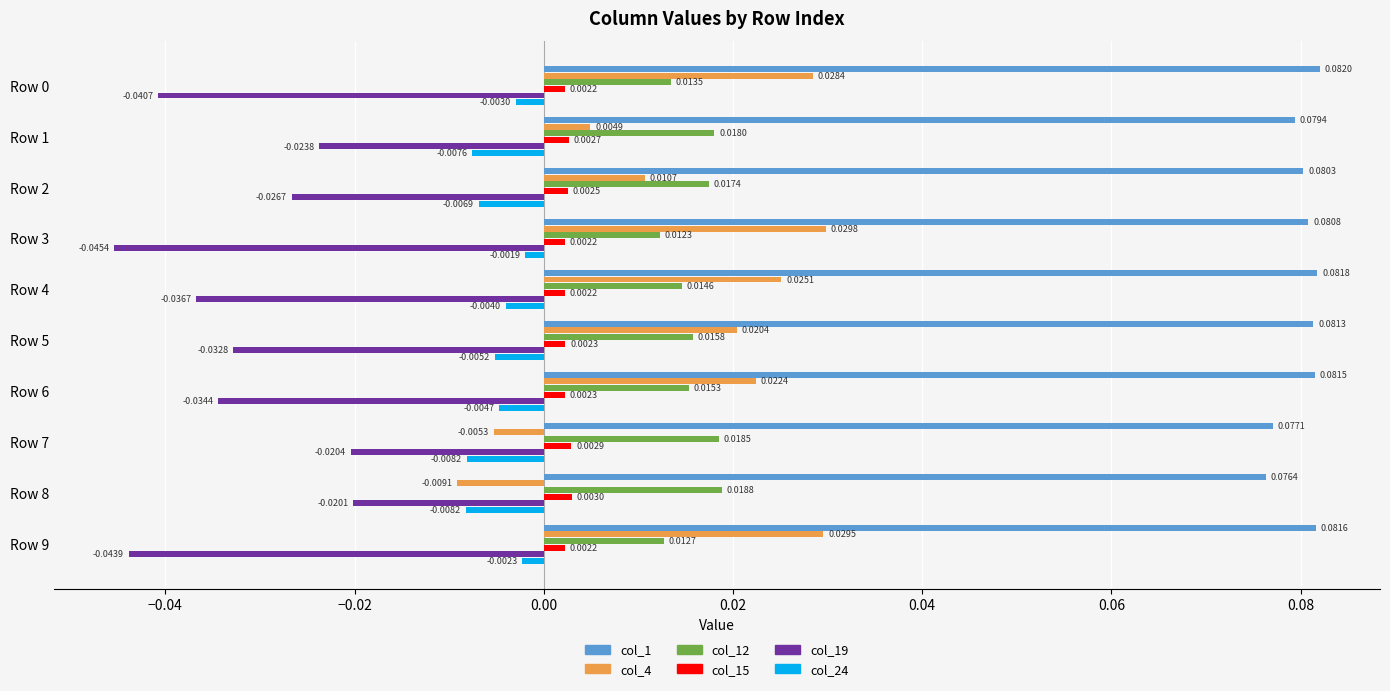

Rank the series by their maximum value, from highest to lowest.

col_1, col_4, col_12, col_15, col_24, col_19